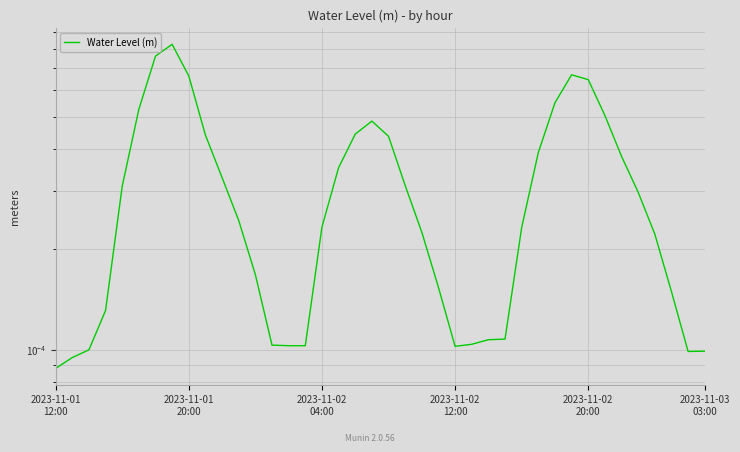

At which category does the chart reach its peak across all series?

7